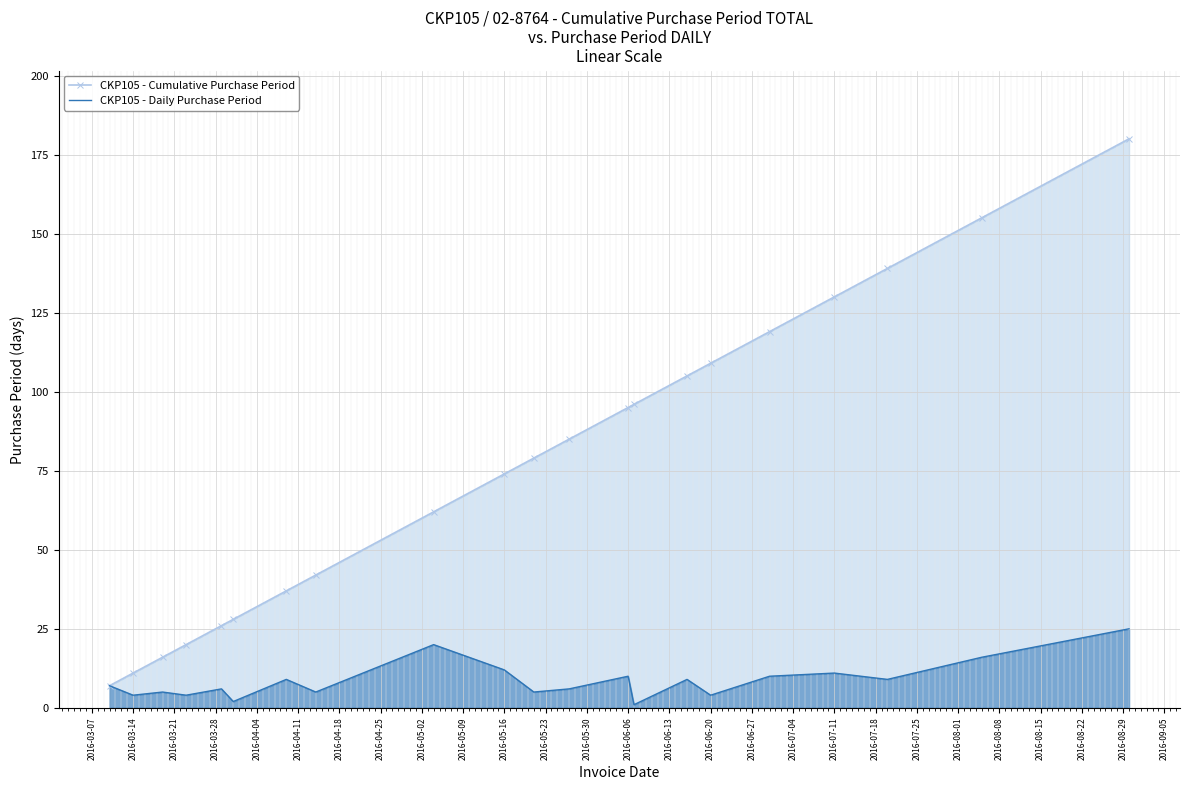

What is the smallest value displayed?

1